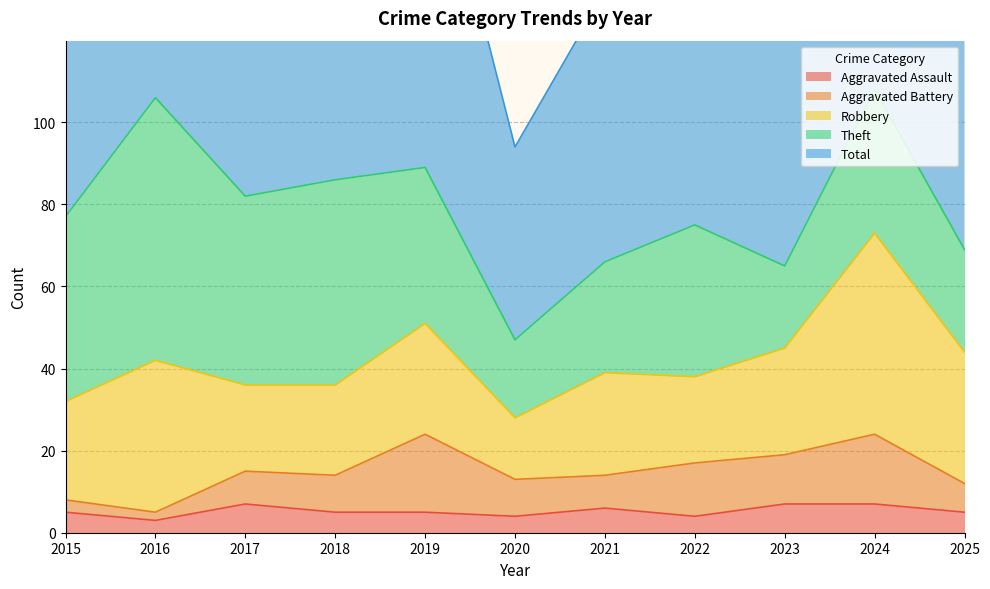

The value of Aggravated Battery at 2019 is 30. True or false?

False